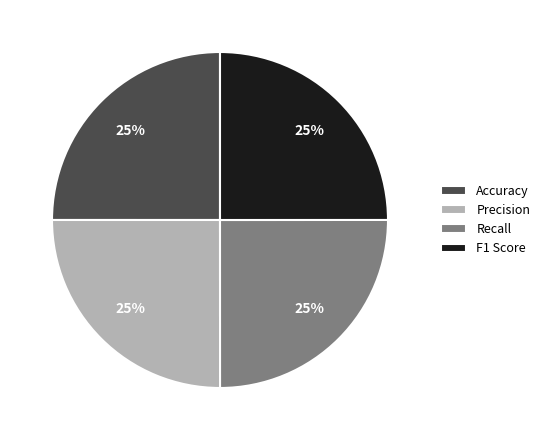

Is there a majority slice in this chart?

No